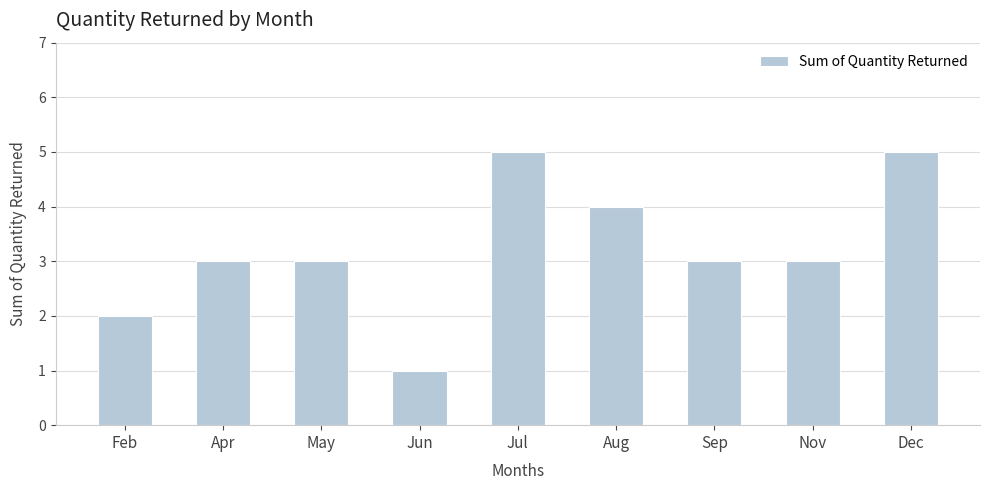

How many data points does each series have?

9